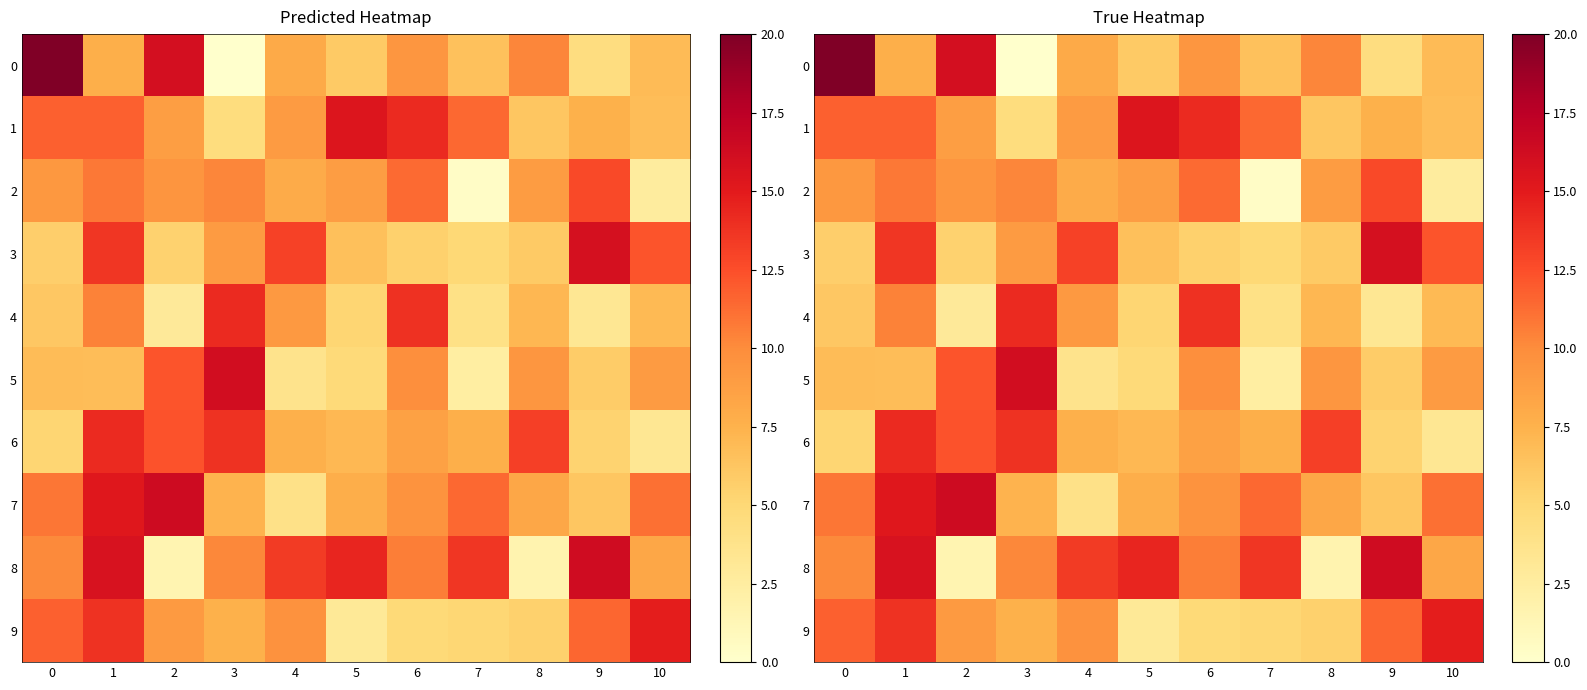

The 8 series shows 4.8 at 1. True or false?

False